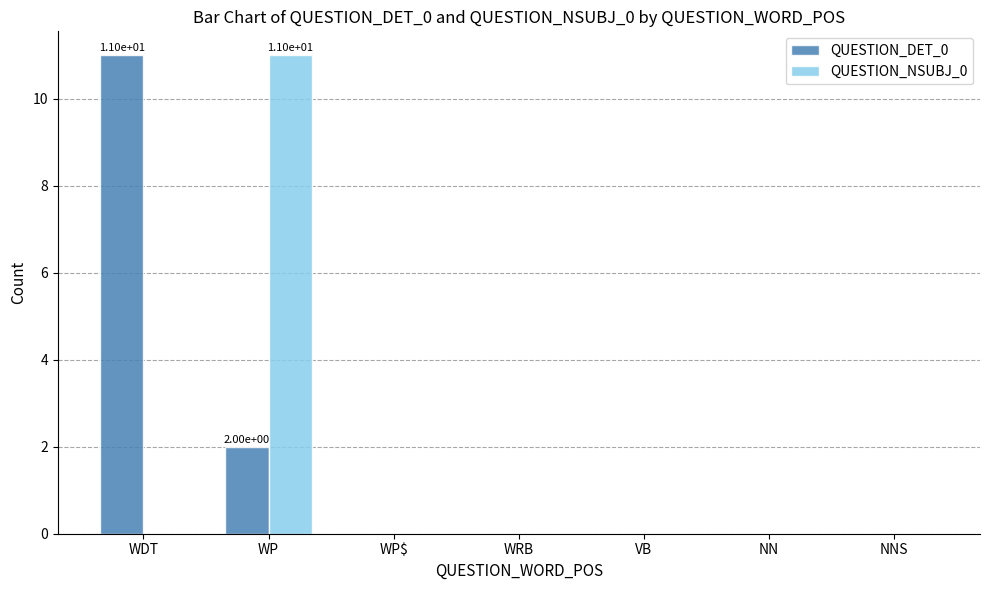

The QUESTION_DET_0 series shows 0 at WRB. True or false?

True